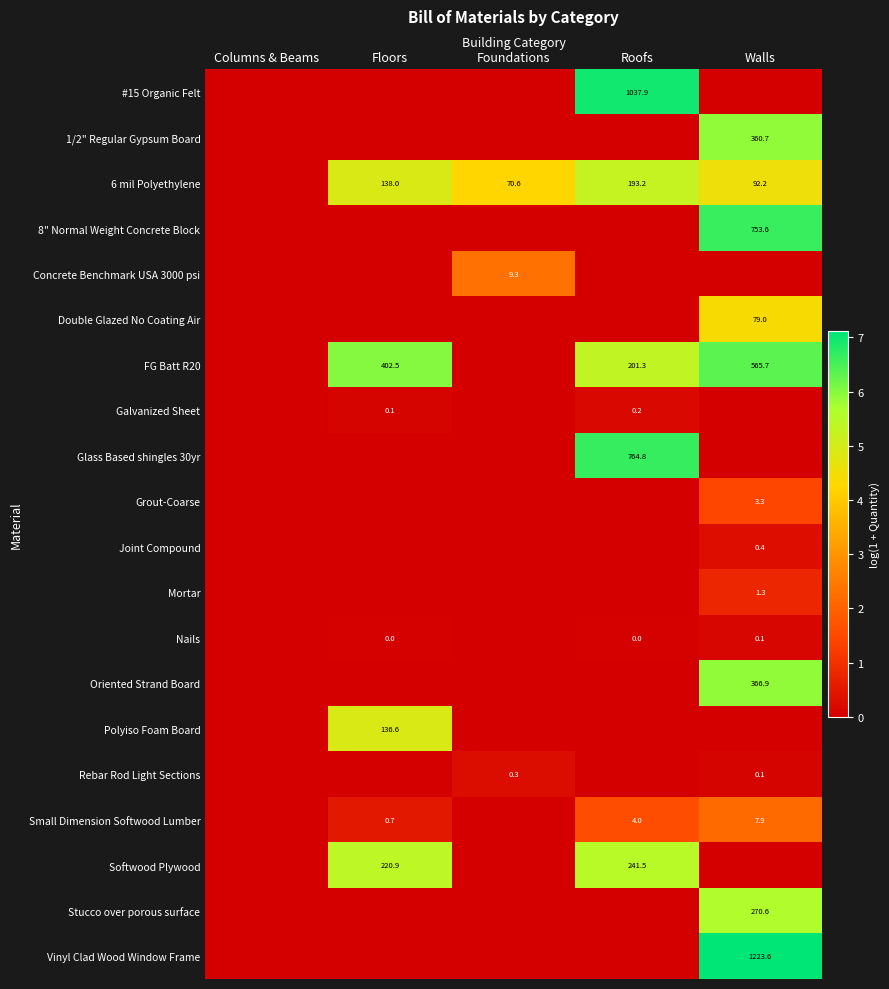

Is it true that Softwood Plywood equals 220.9 at Floors?

True